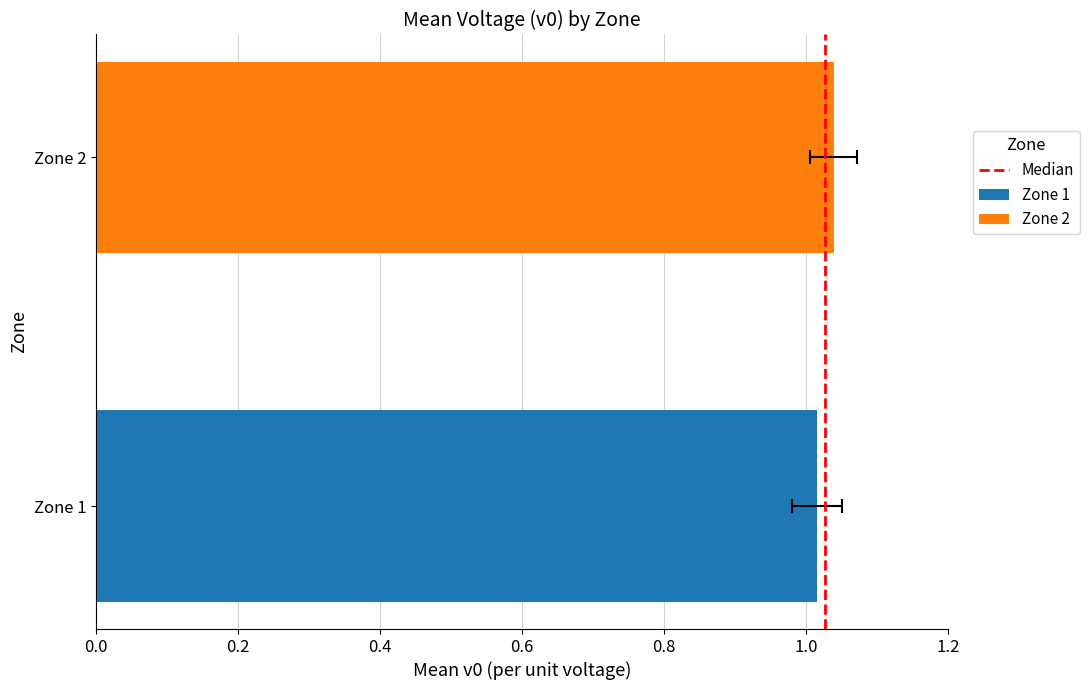

Is it true that the value at 0.2 is 1?

True